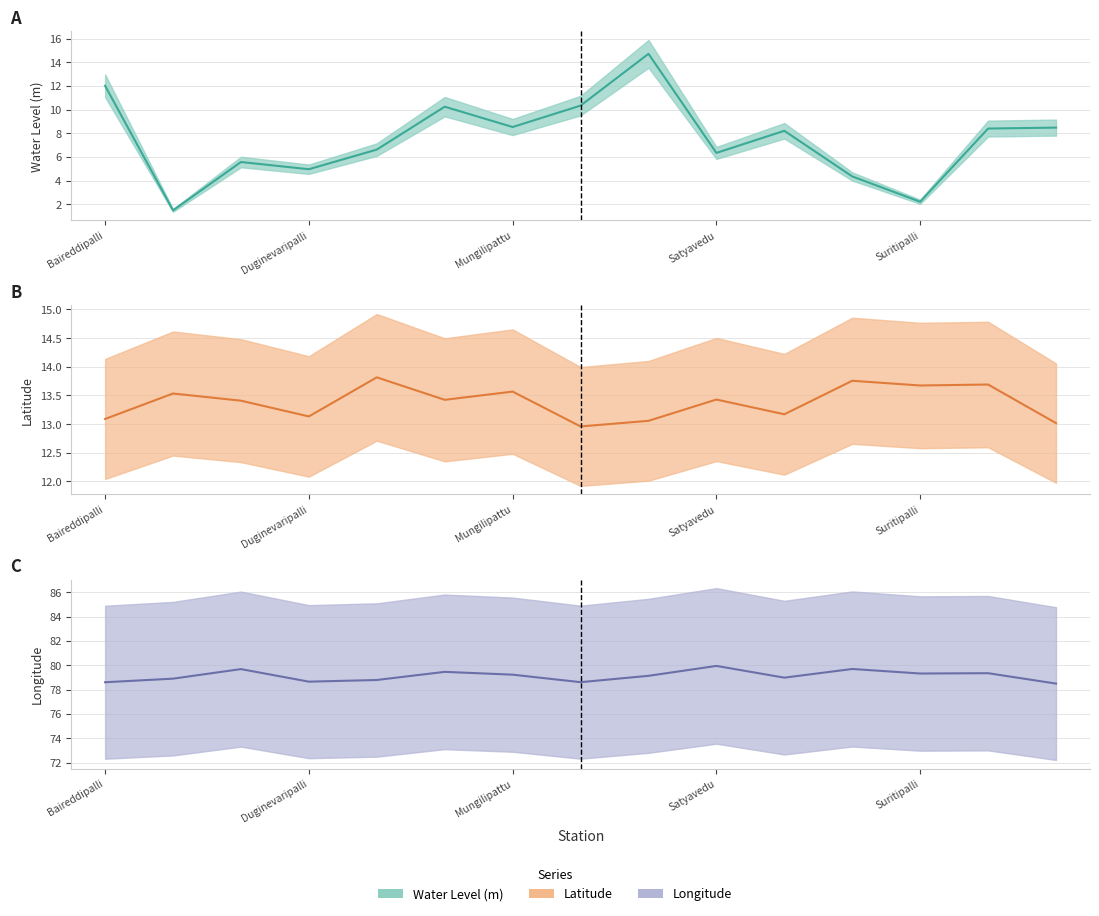

True or false: lat and long intersect in this chart.

False